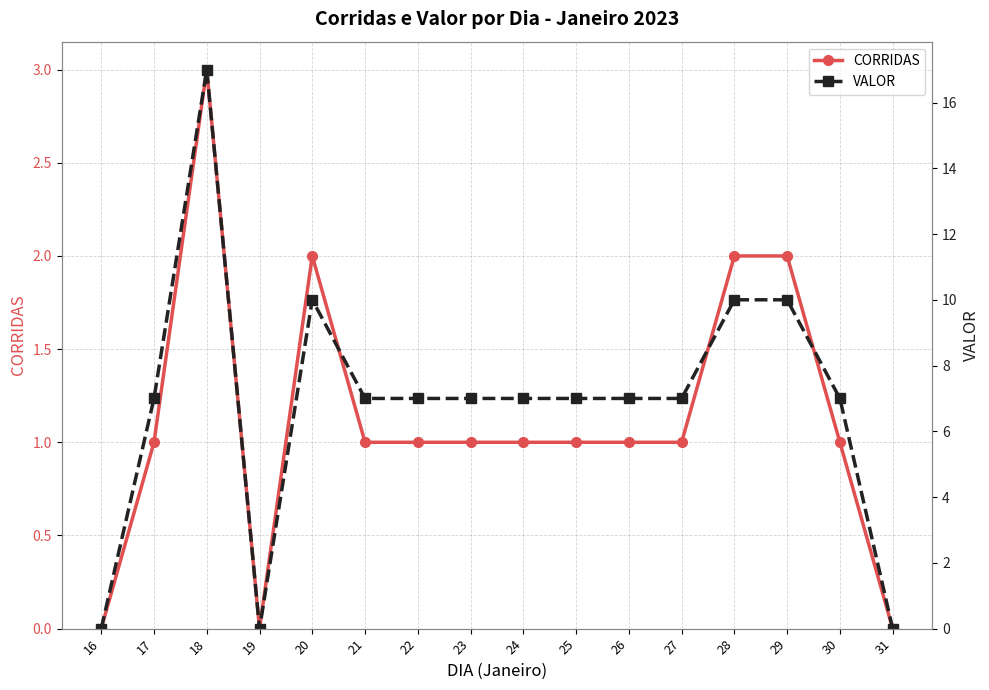

Between 21 and 28, which series saw the biggest shift?

VALOR